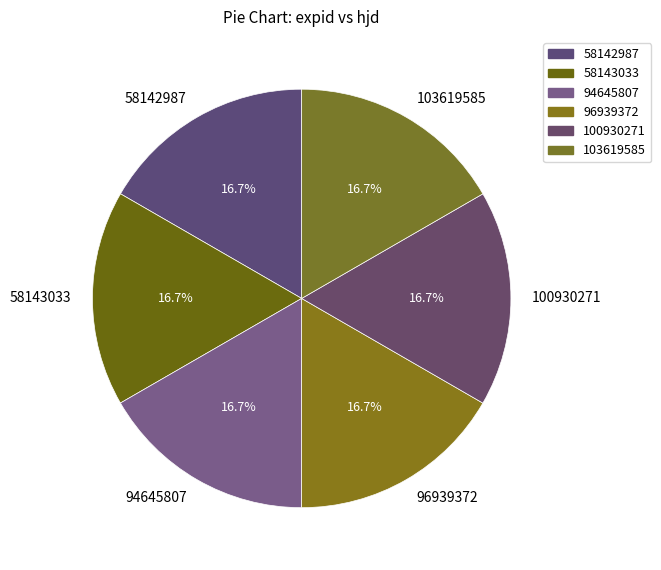

What percentage is NOT represented by 100930271?

83.3%